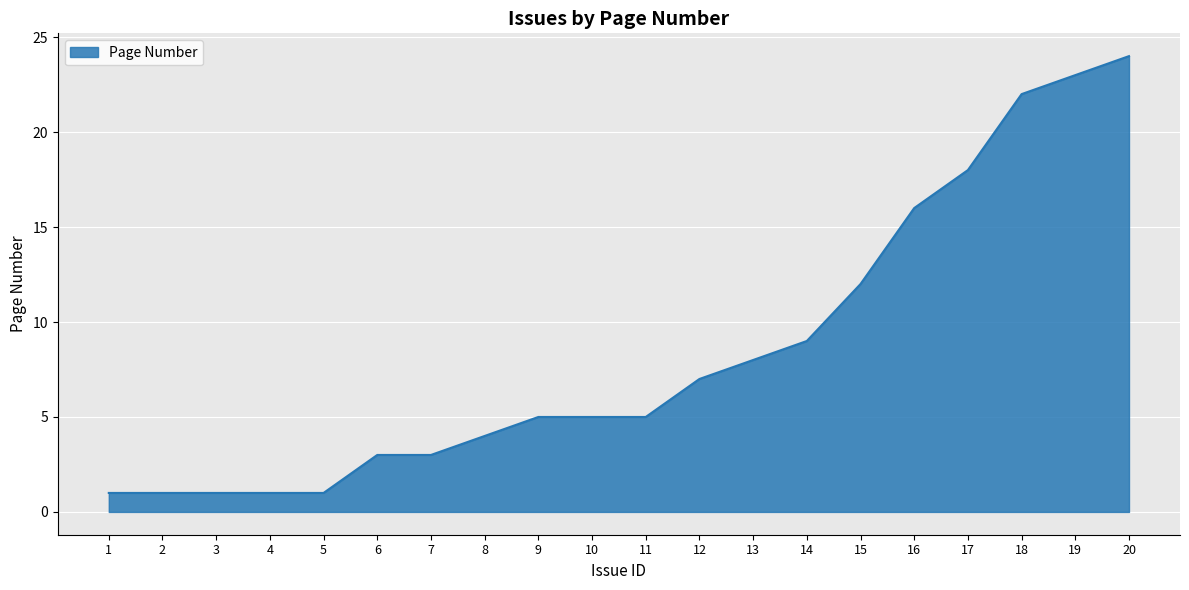

What is the difference between the maximum and minimum values?

23